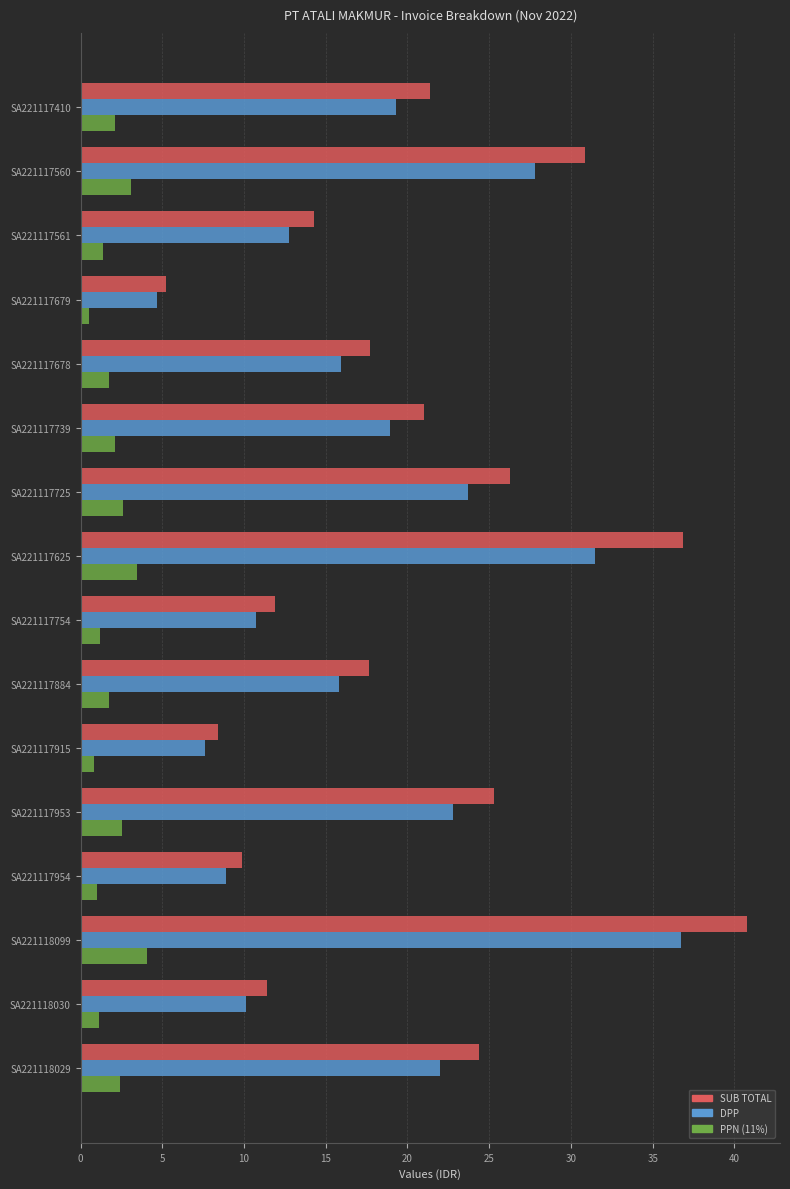

What is the total value across all series at SA221117953?

50.6